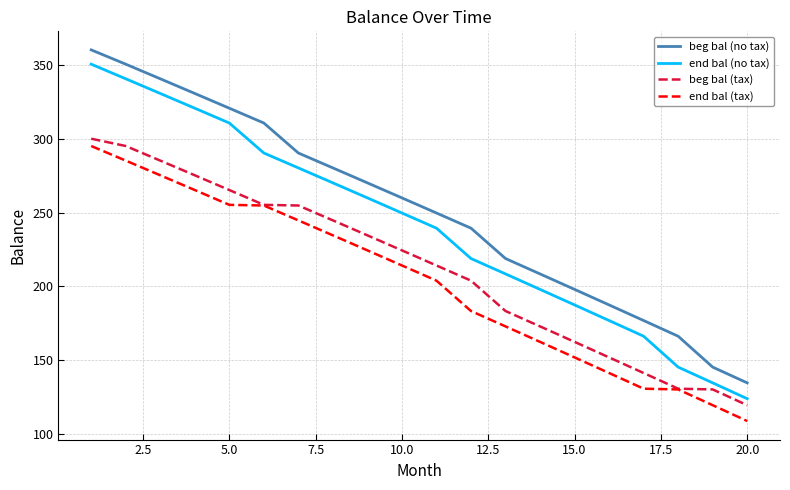

What are all the series names shown in the legend?

beg bal (no tax), end bal (no tax), beg bal (tax), end bal (tax)